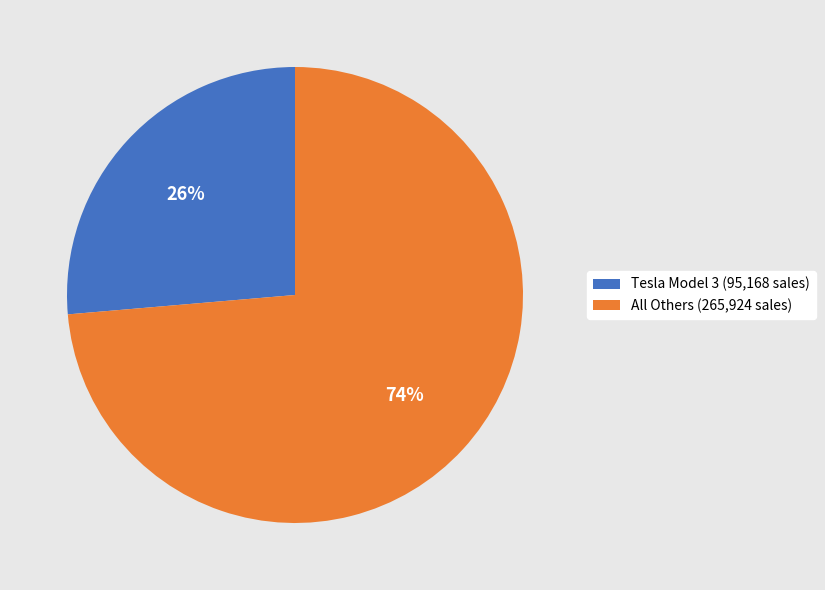

To the nearest percent, what is the average slice percentage?

50%